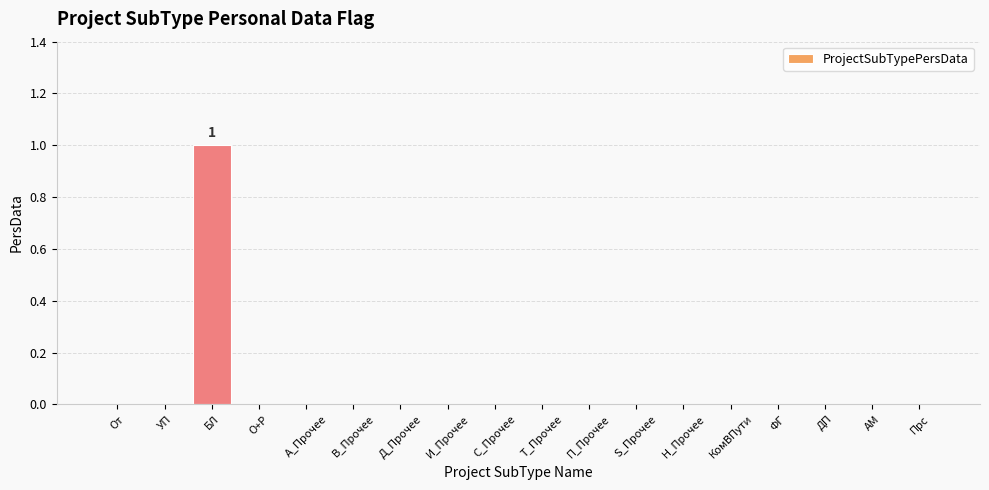

The chart shows a value of -1 at S_Прочее. True or false?

False